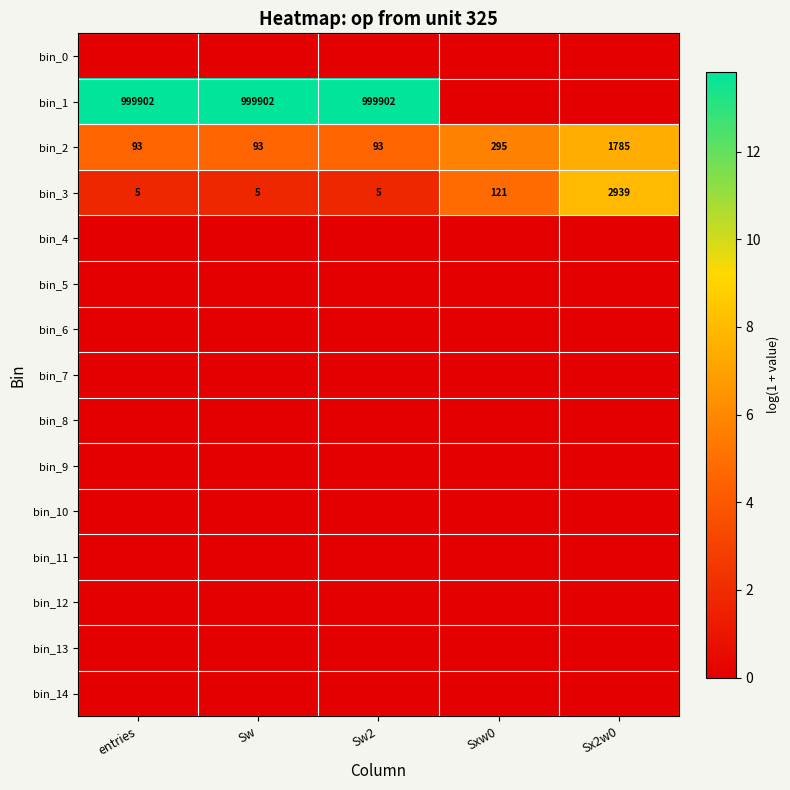

What is the difference between the bin_2 values at Sw2 and Sx2w0?

1692